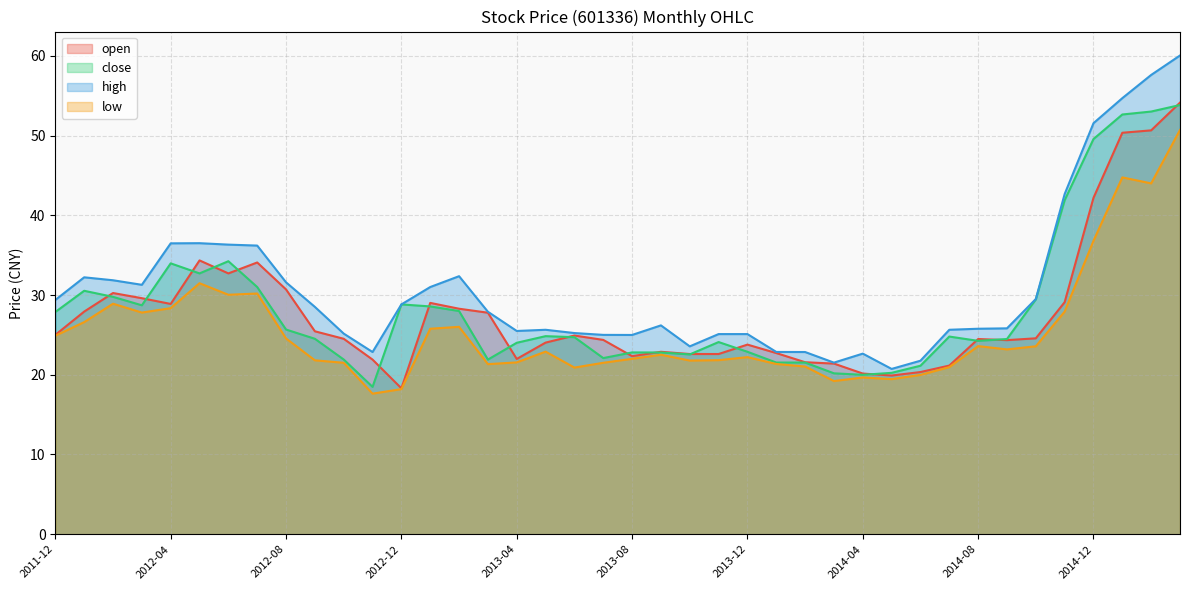

Which category has the lowest value across all series?

2012-11